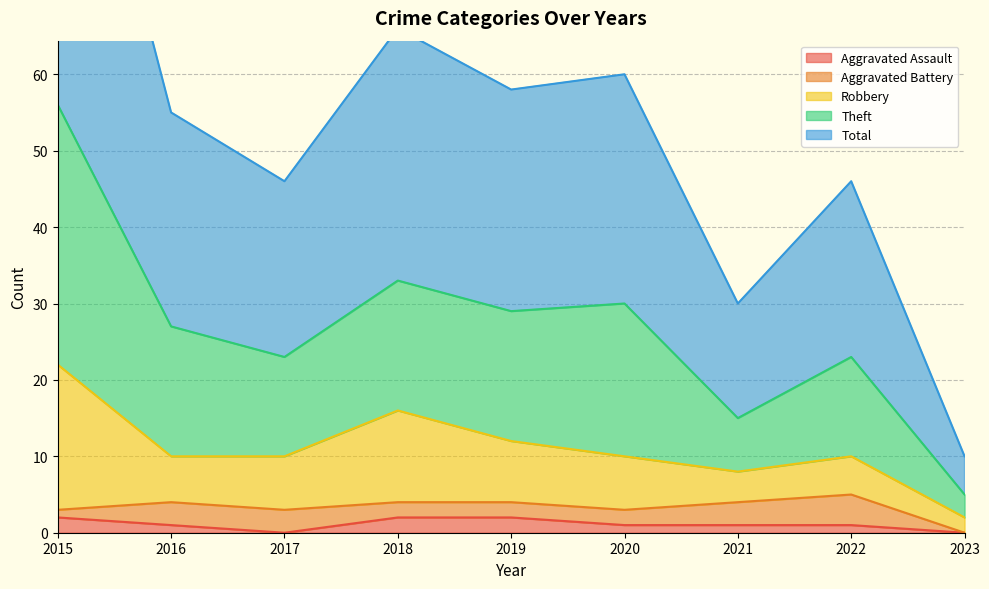

Which series changed the most between 2019 and 2020?

Theft